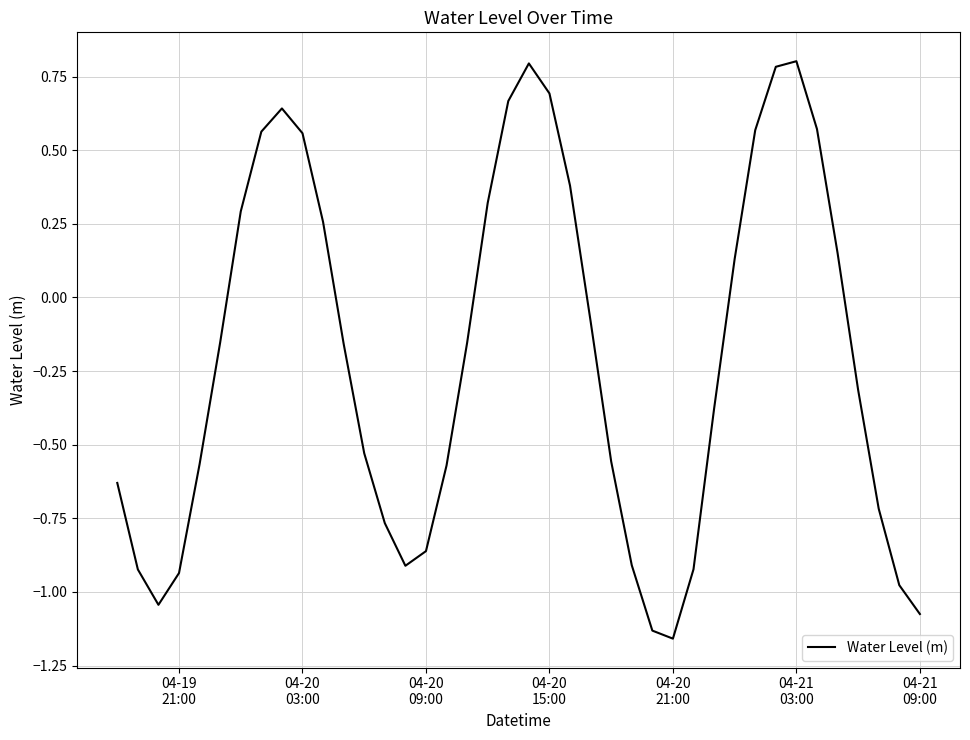

What is the maximum value shown in the chart?

0.8